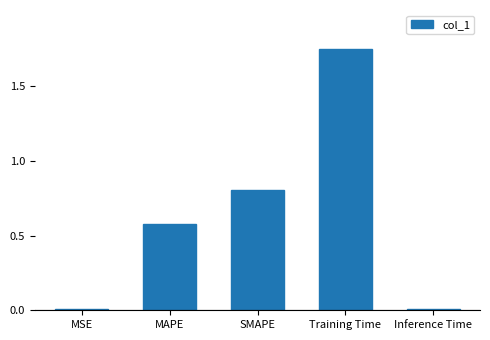

Is it true that the value at MAPE is 0.9?

False